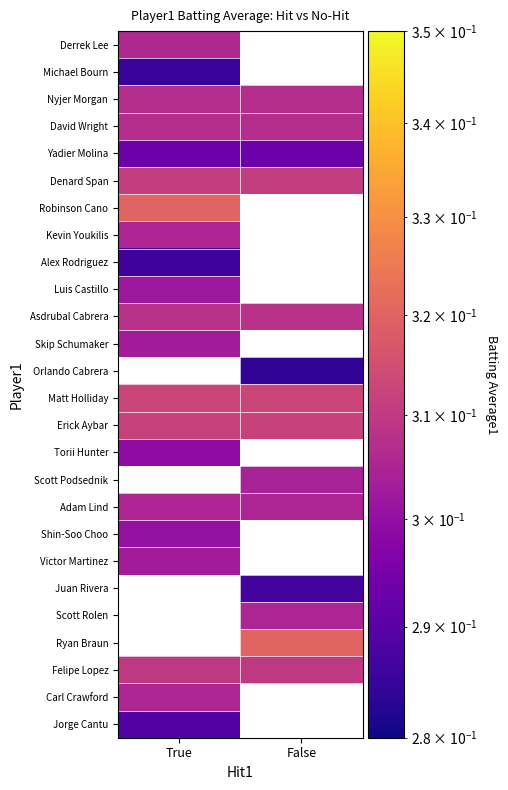

What is the highest value of the Derrek Lee series?

0.3